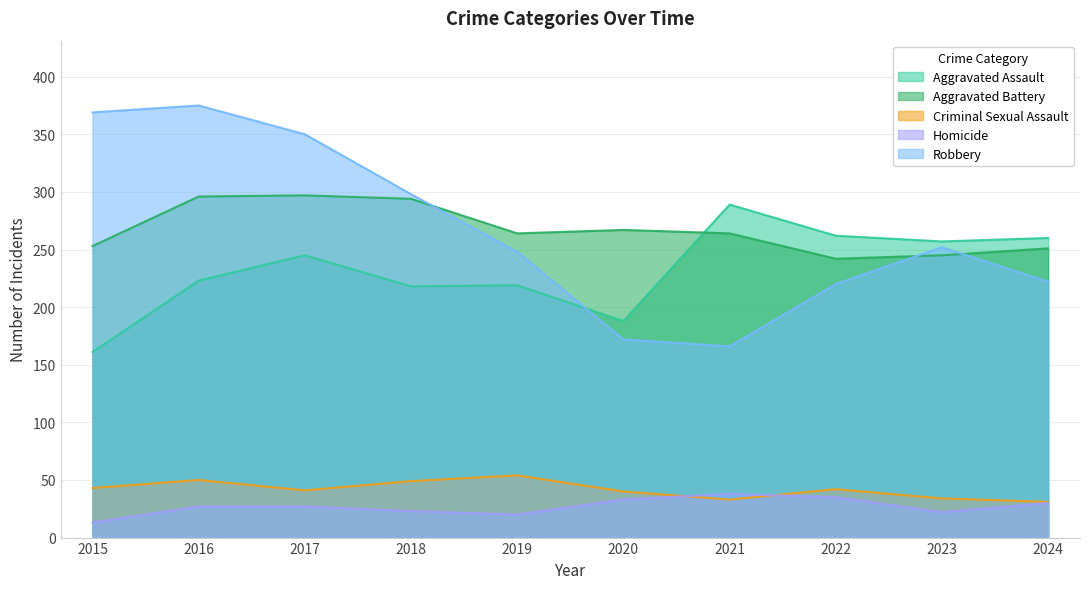

At 2021, list the series in order from largest to smallest.

Aggravated Assault, Aggravated Battery, Robbery, Homicide, Criminal Sexual Assault